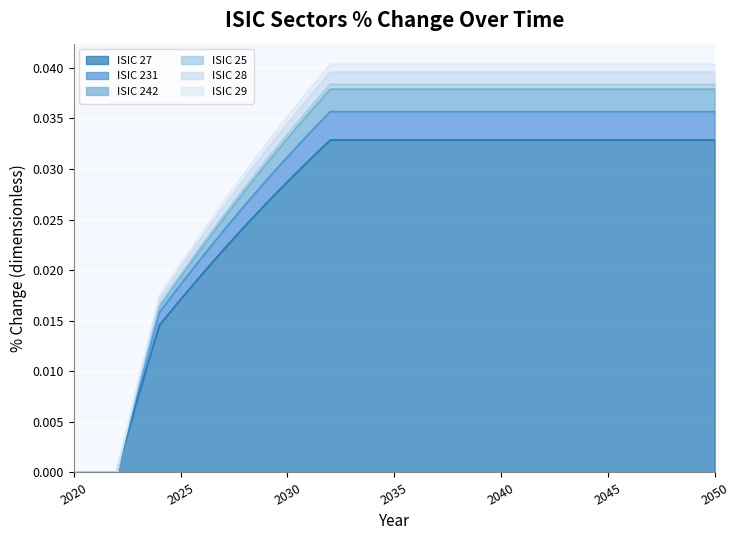

True or false: ISIC 28 and ISIC 231 intersect in this chart.

False